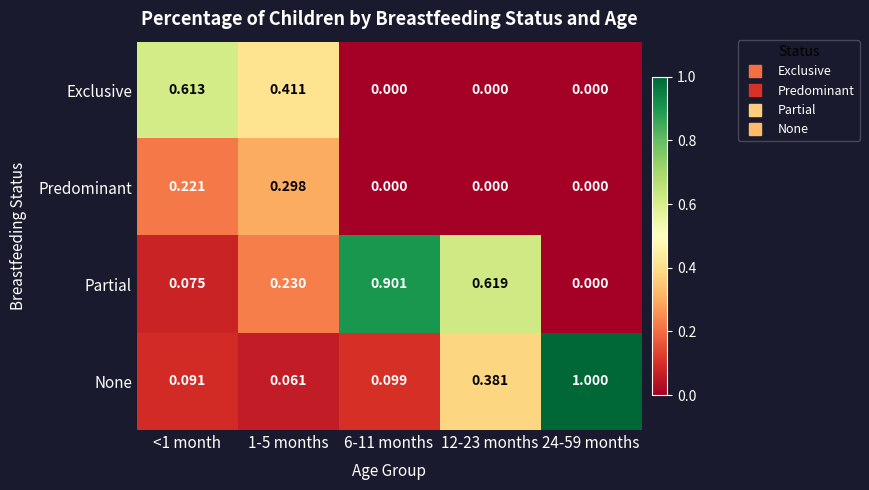

Is the value of Partial at 24-59 months greater than the value of None at 12-23 months?

No